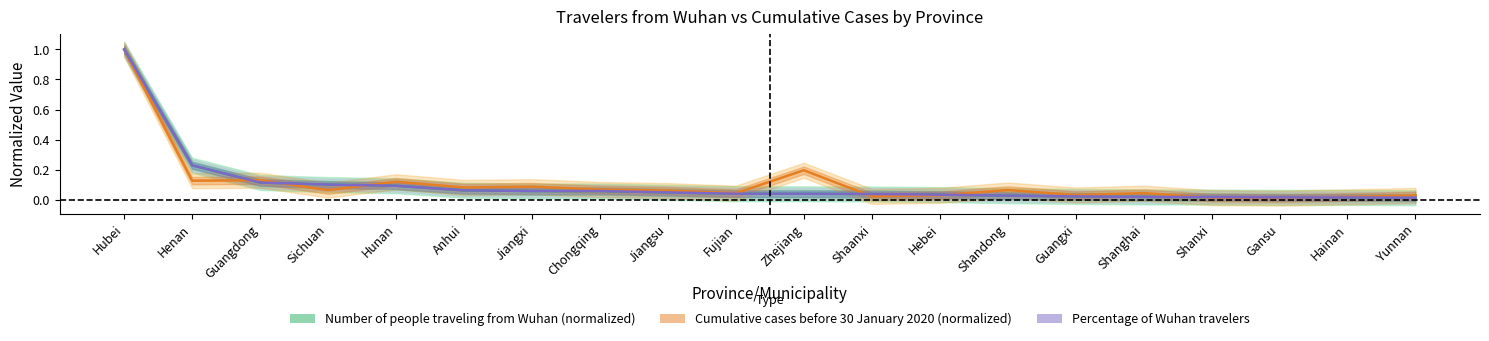

How many distinct data groups are displayed?

3